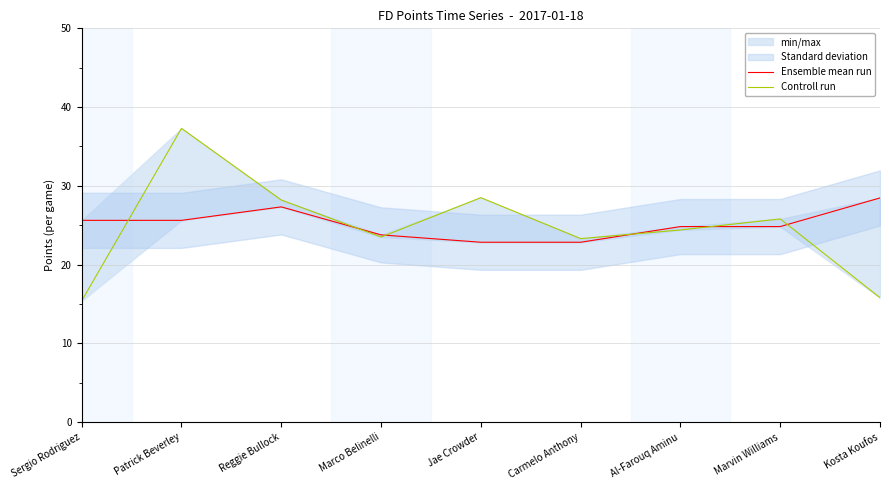

The value of Ensemble mean run at Sergio Rodriguez is 38.8. True or false?

False